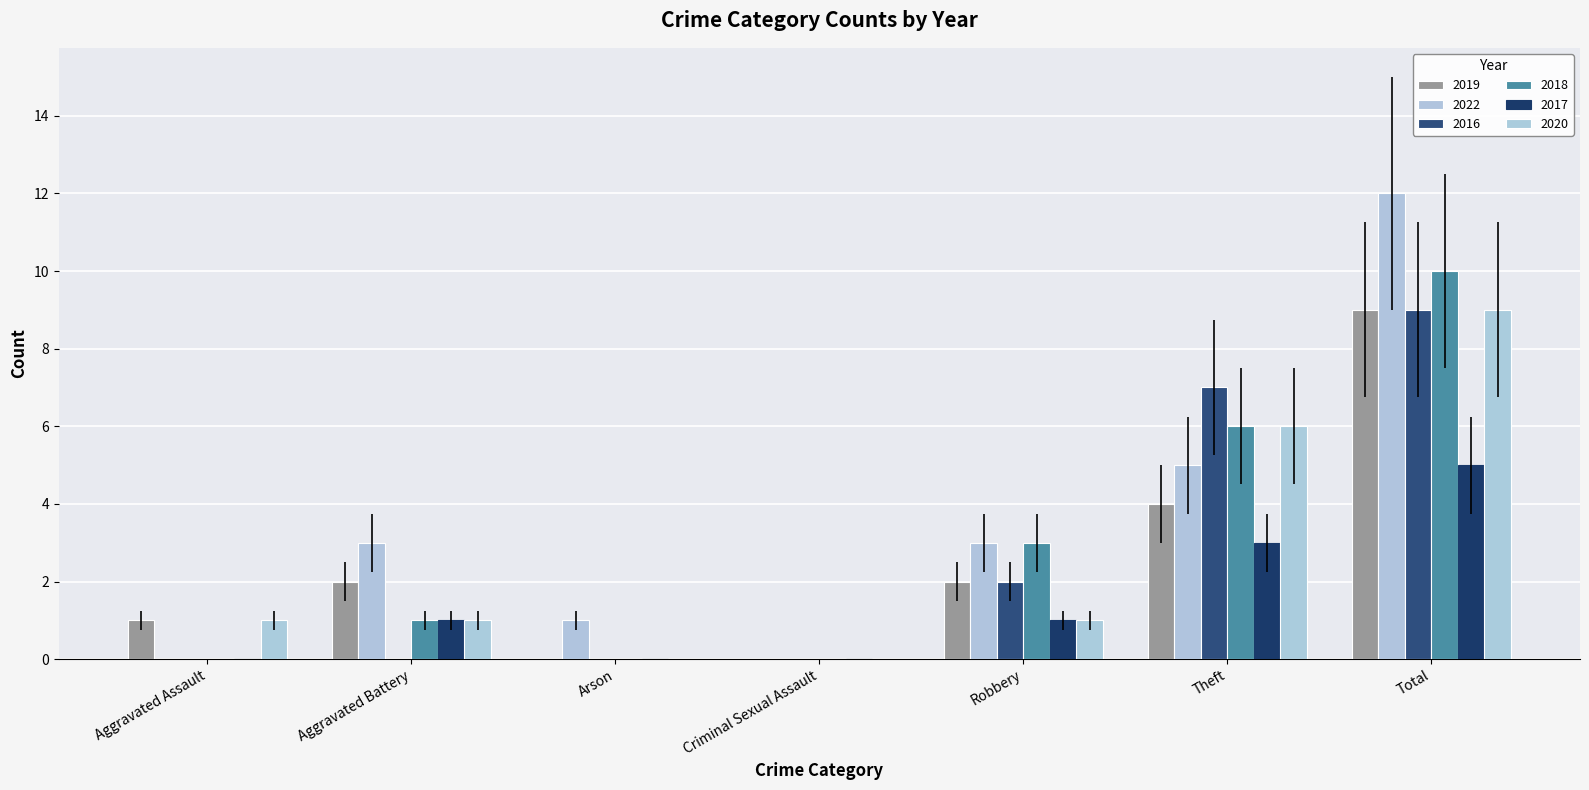

How many distinct data groups are displayed?

6